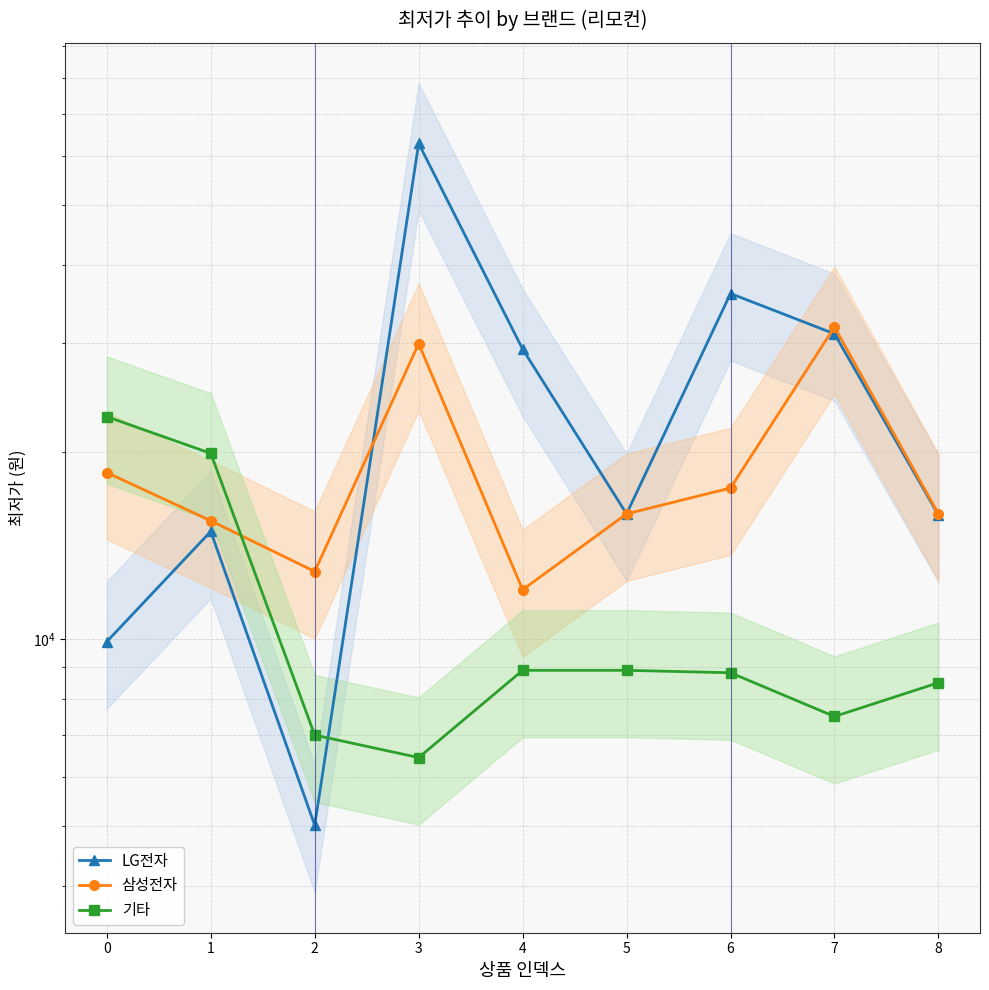

Which series has the largest total across all categories?

LG전자